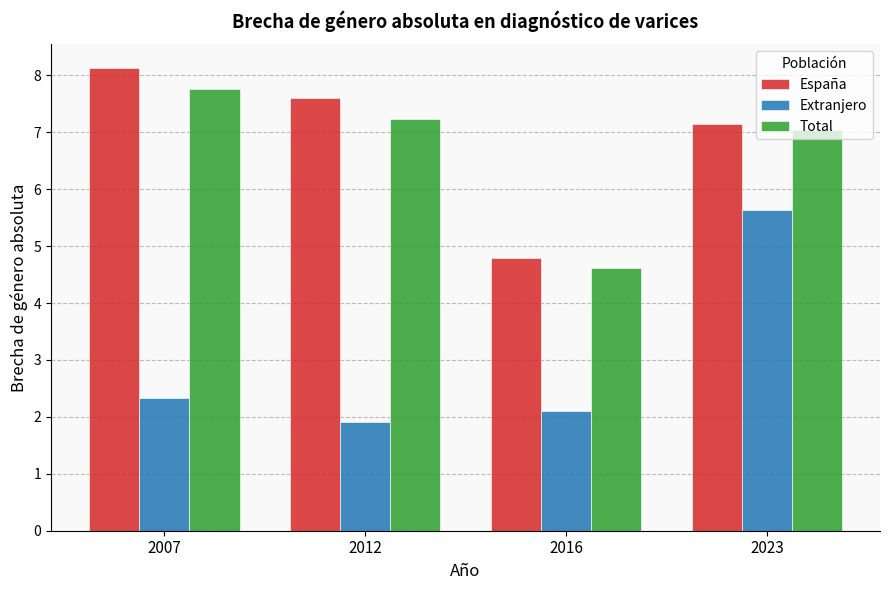

What is the difference between the maximum and second lowest values in the España series?

1.0